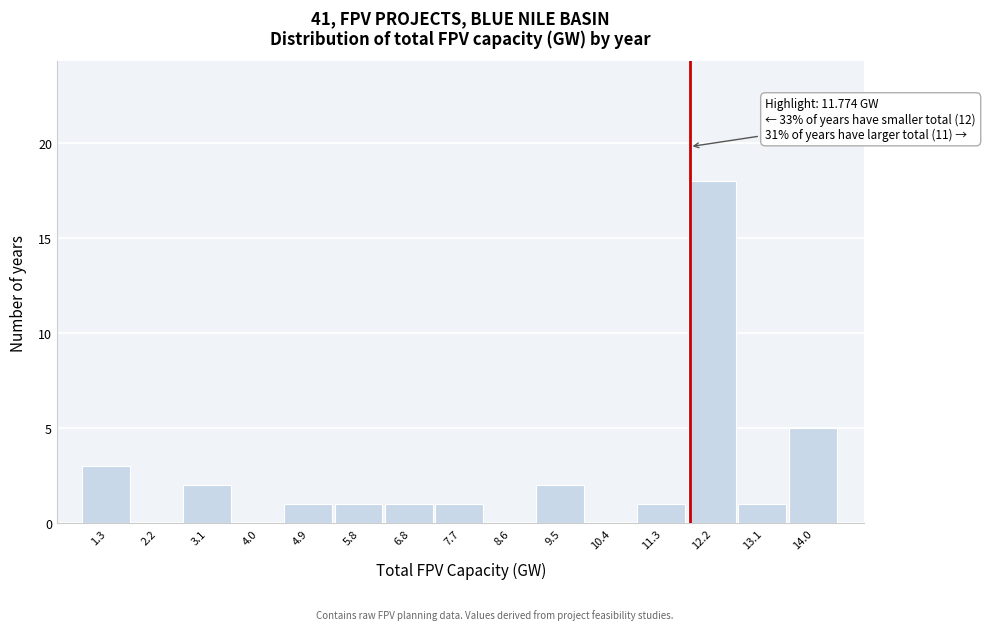

Which range on the x-axis has the tallest bar?

11.7 to 12.6